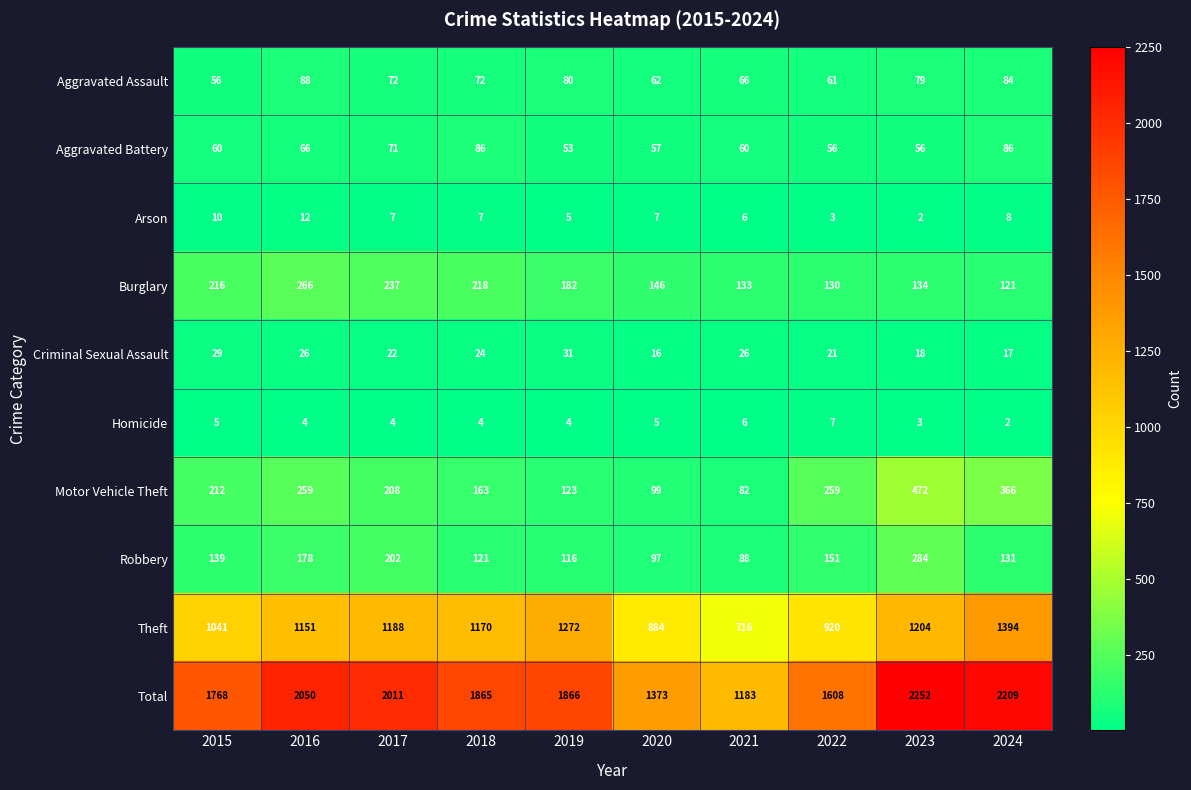

What is the spread (max minus min) of values at 2023?

2250